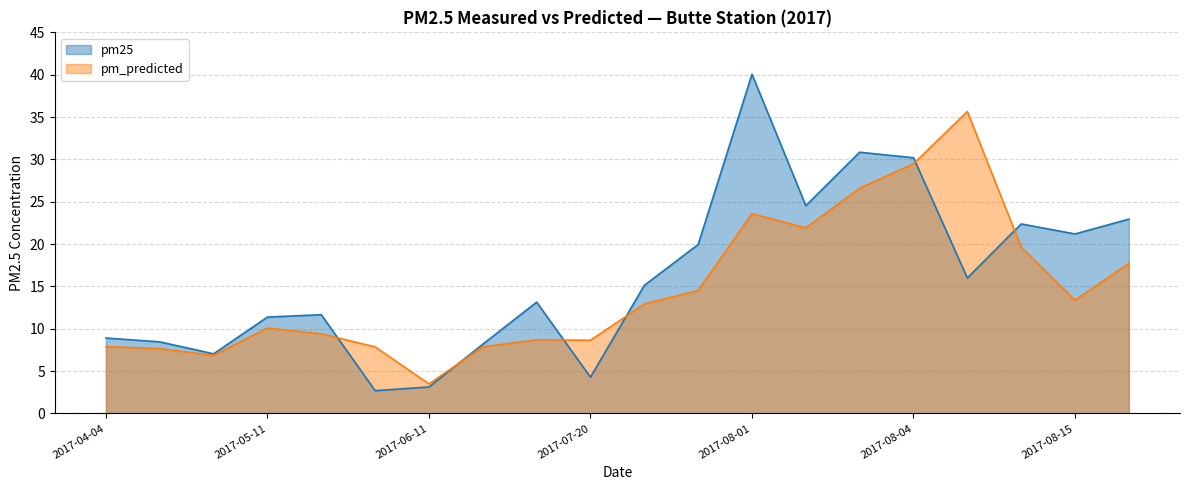

Which series has the largest total across all categories?

pm25